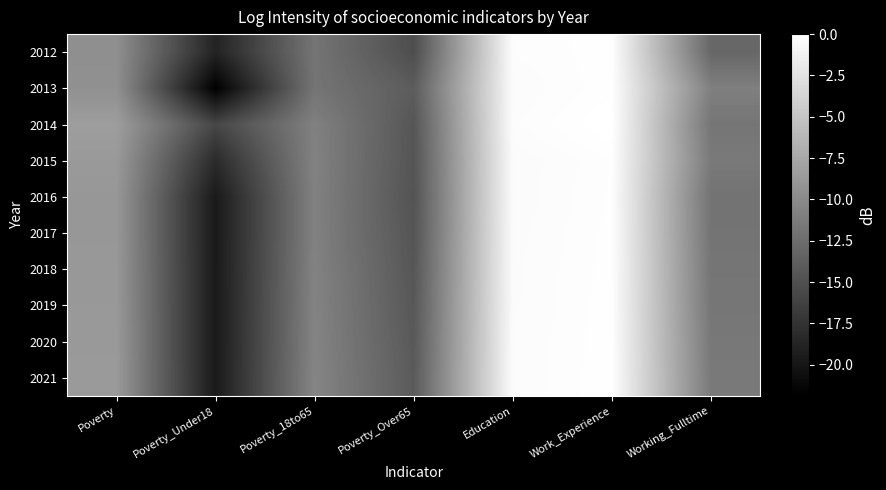

At which category is the sum across all series the highest?

Work_Experience